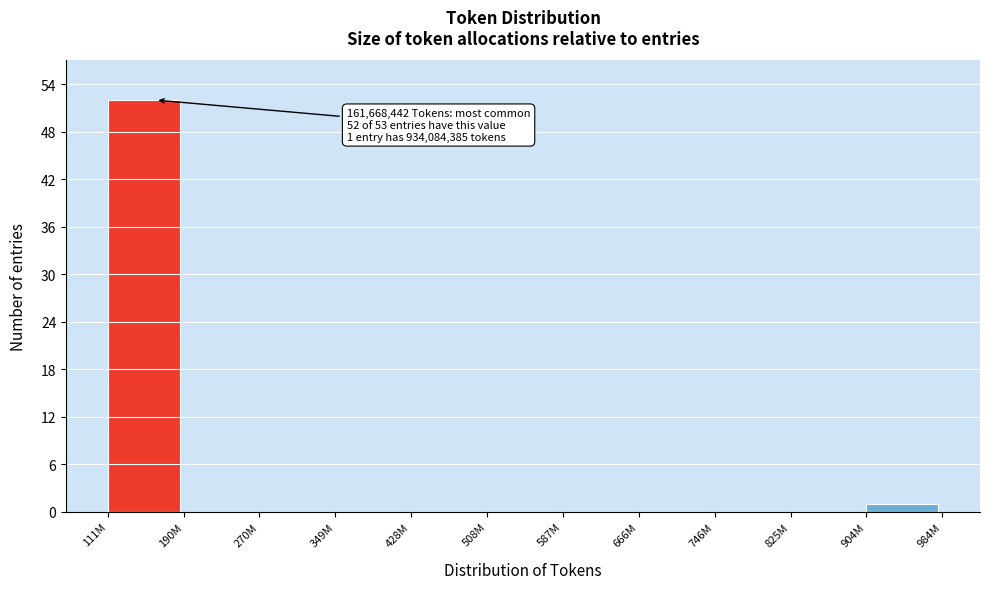

Reading right to left, extract all data points from this chart.

904M=1	825M=0	746M=0	666M=0	587M=0	508M=0	428M=0	349M=0	270M=0	190M=0	111M=52